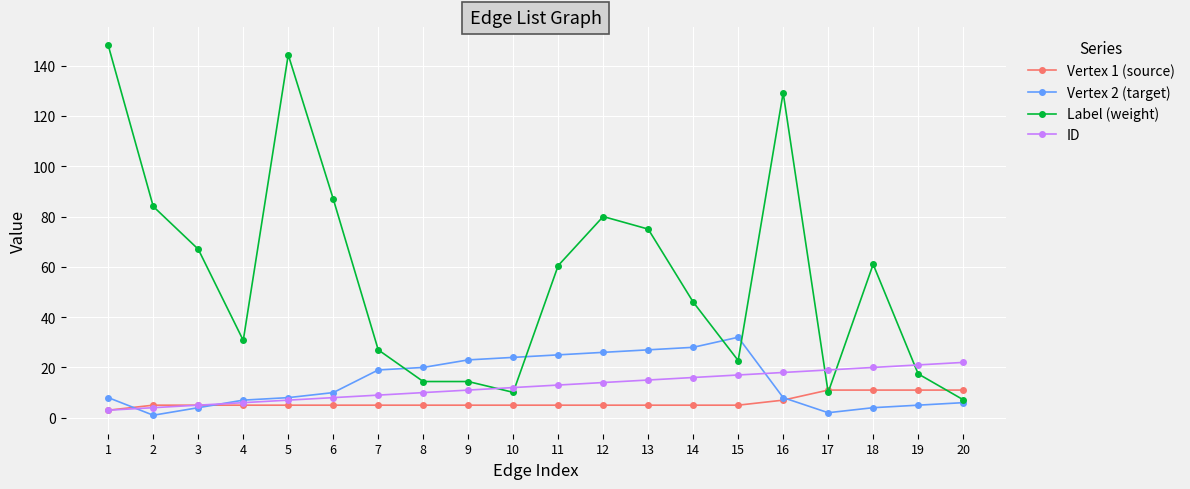

The value of Vertex 2 (target) at 16 is 8.0. True or false?

True